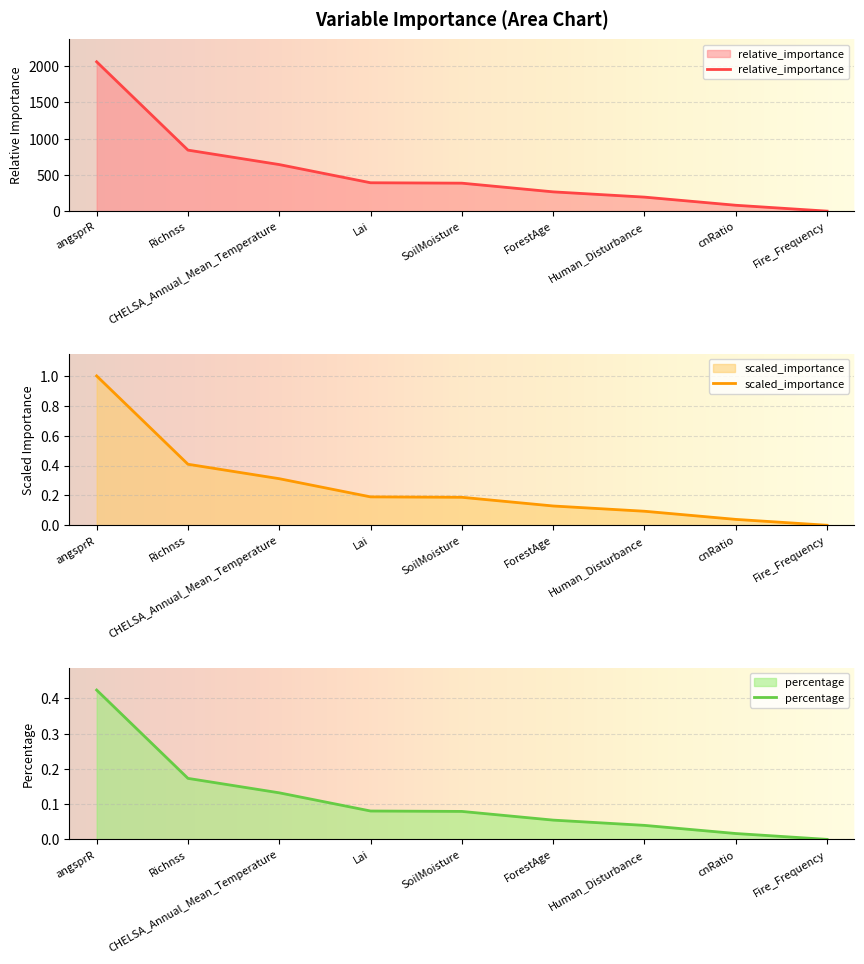

True or false: relative_importance and scaled_importance intersect in this chart.

False